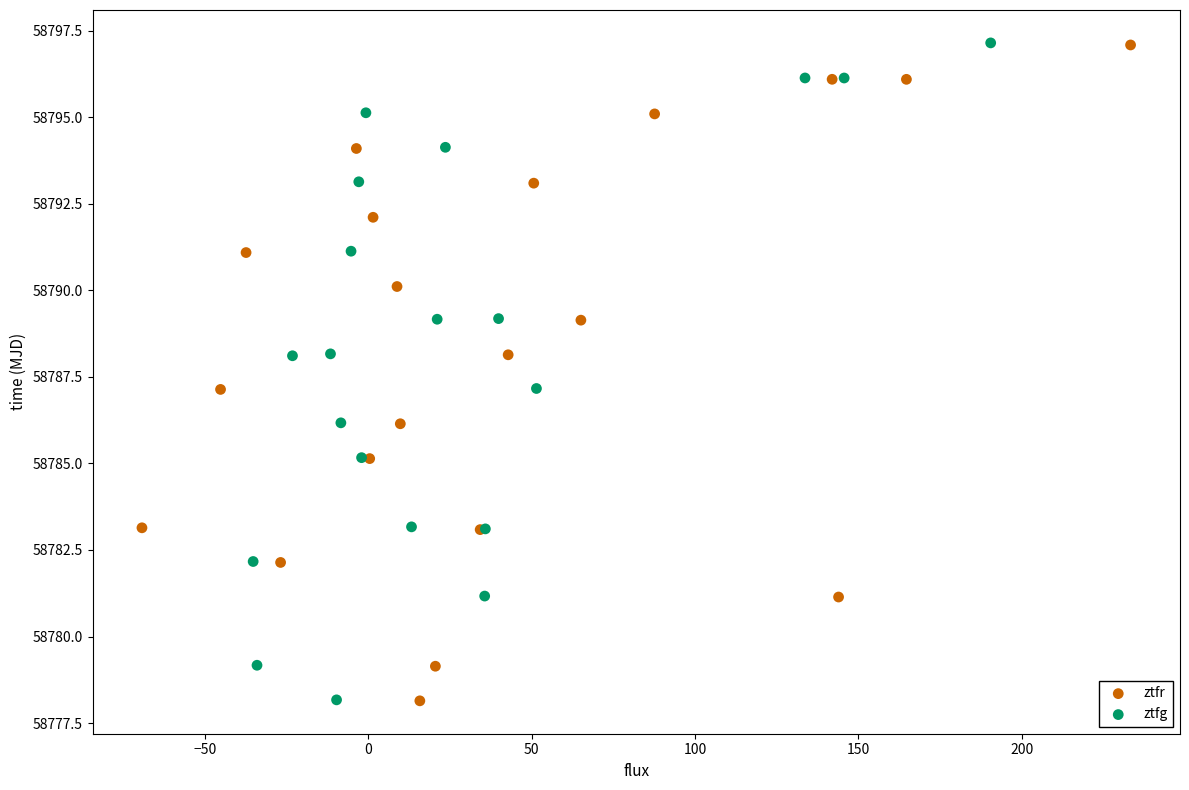

Which series has the largest Y range (max minus min)?

ztfg